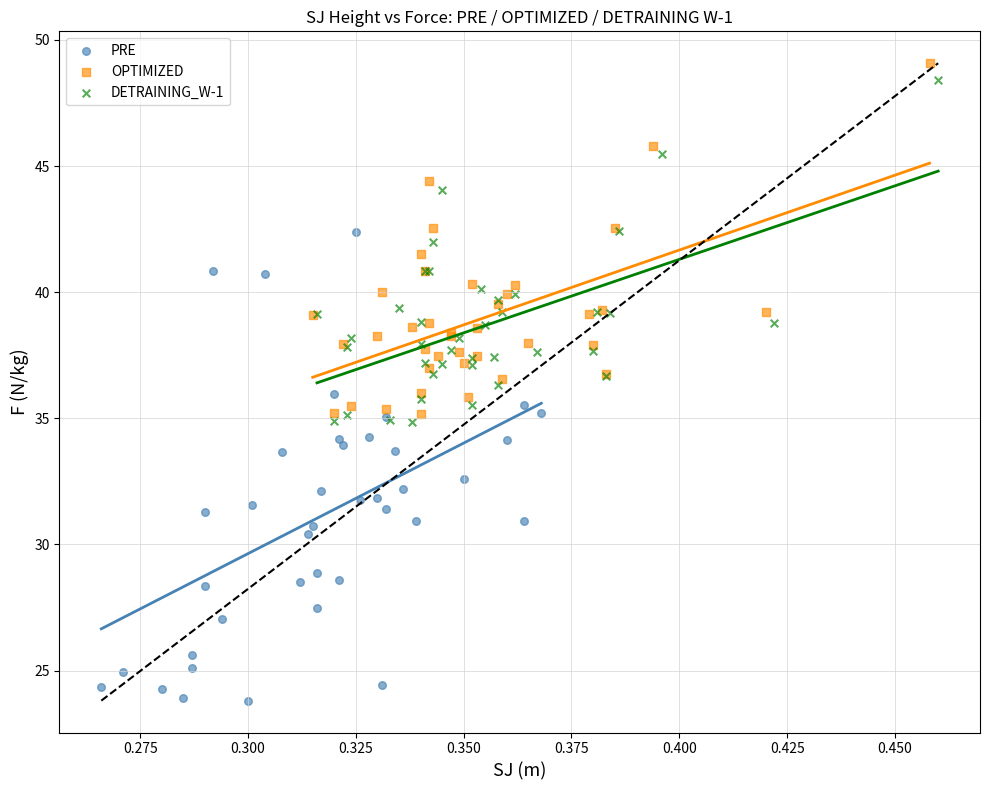

Which series has the largest Y range (max minus min)?

PRE